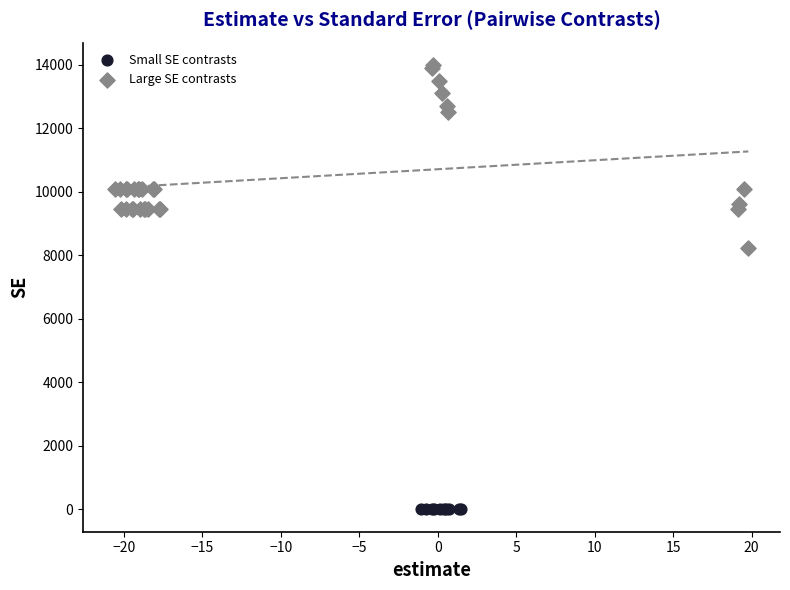

Which series contains the highest Y value?

Large SE contrasts